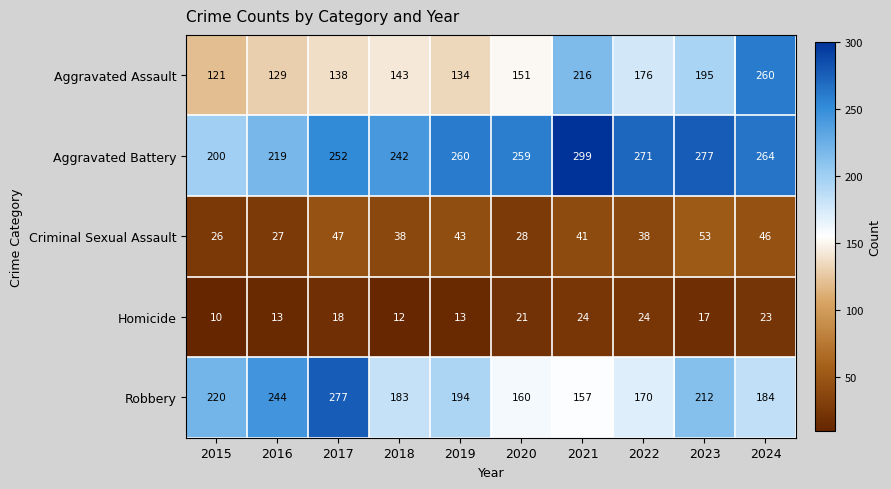

What is the greatest value displayed?

299